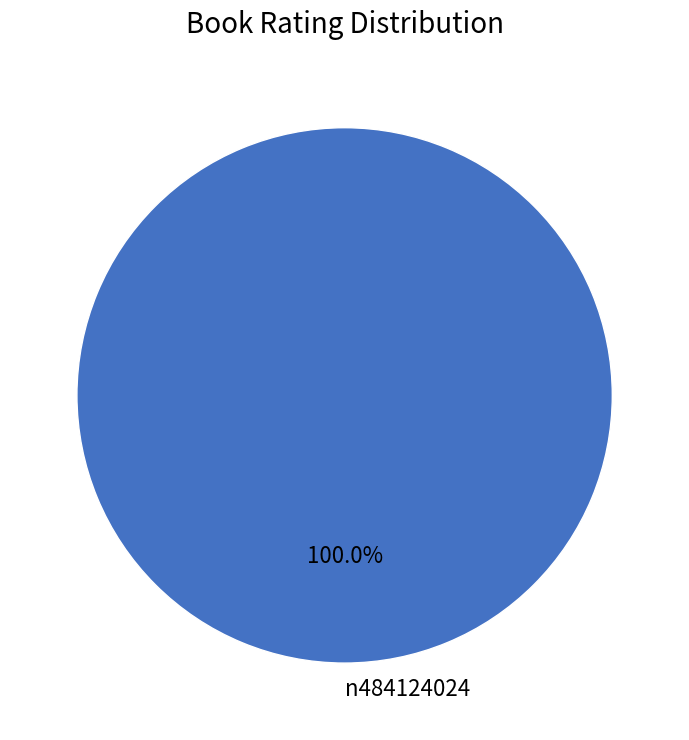

Rank the categories by value from lowest to highest.

n484124024